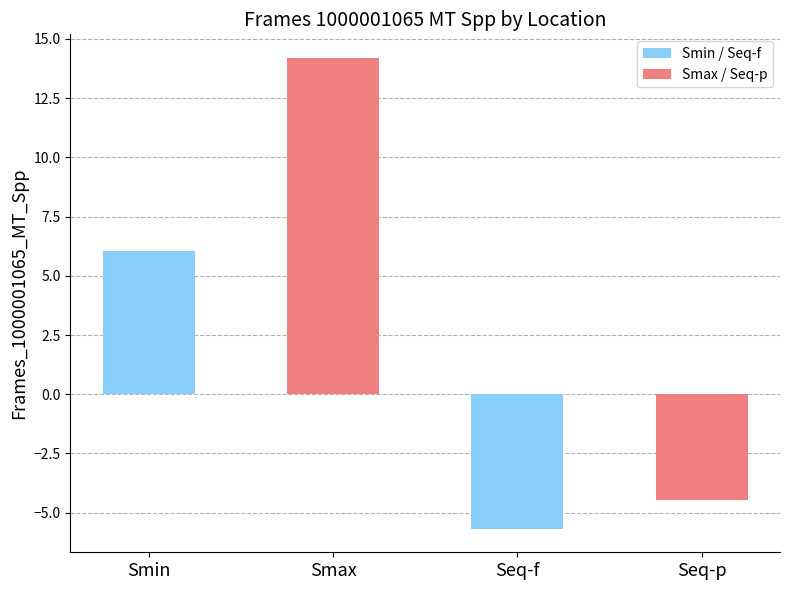

List the labels in order of value, smallest first.

Seq-f, Seq-p, Smin, Smax